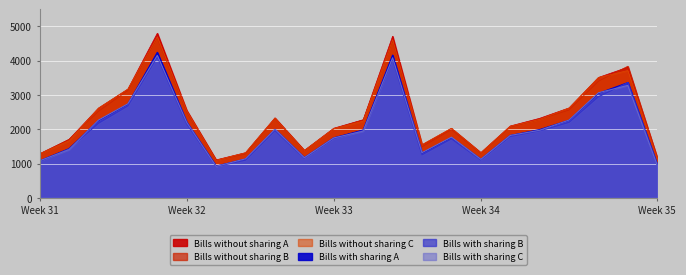

How many categories are shown in the chart?

22